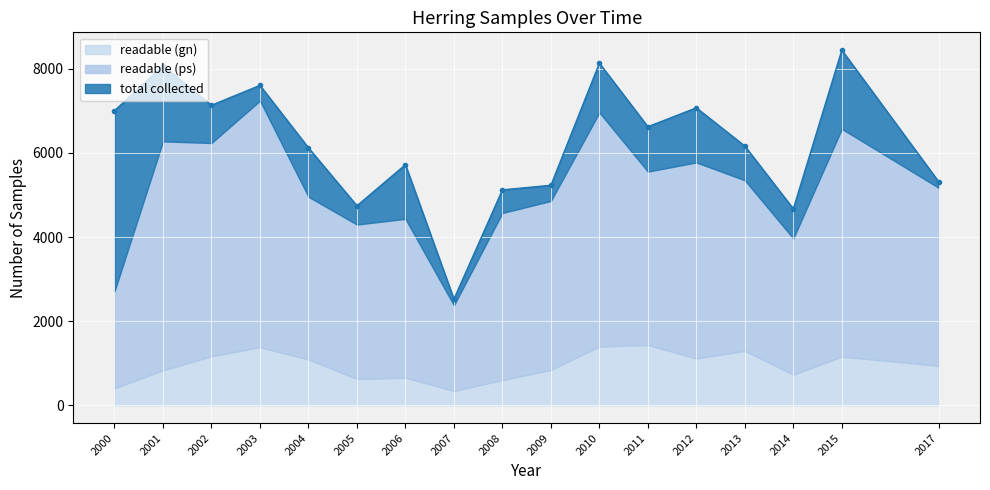

Which label corresponds to the largest value in the chart?

2015